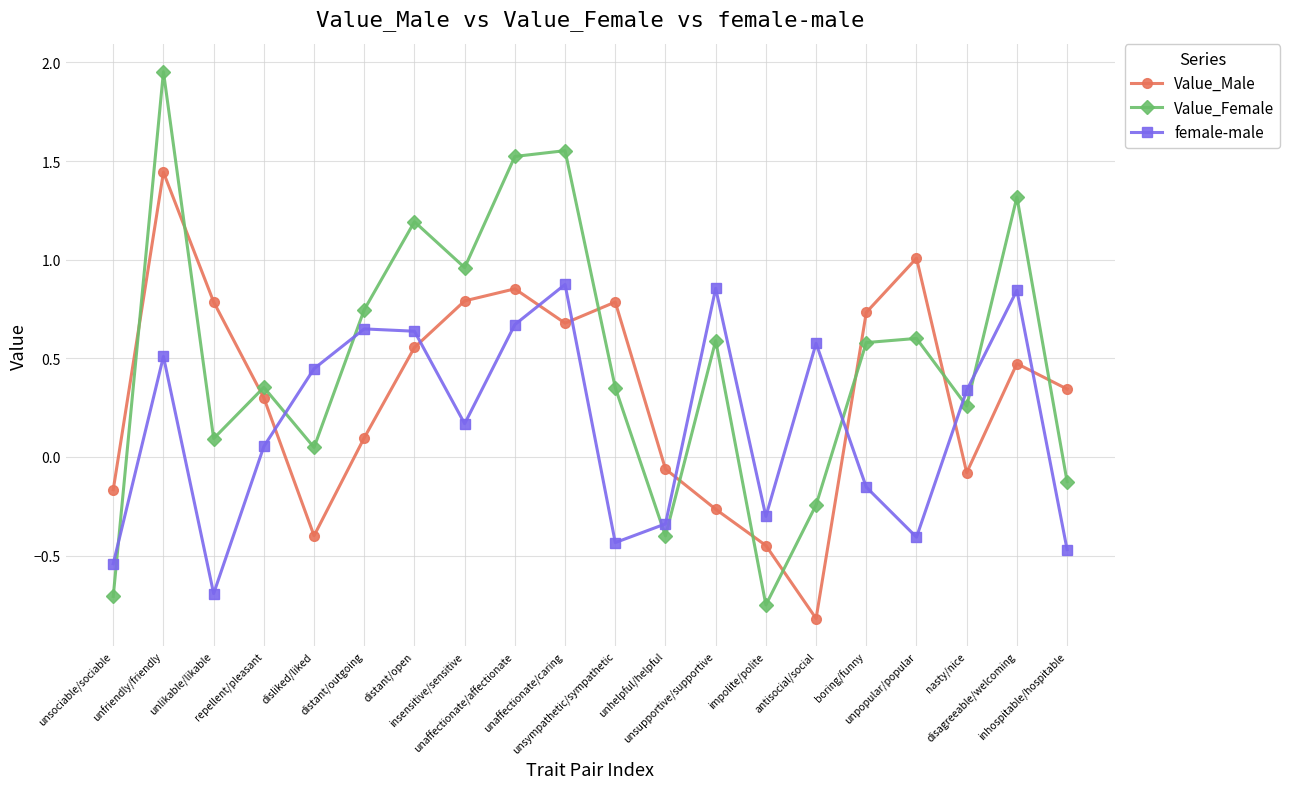

Which series has the widest spread of values?

Value_Female